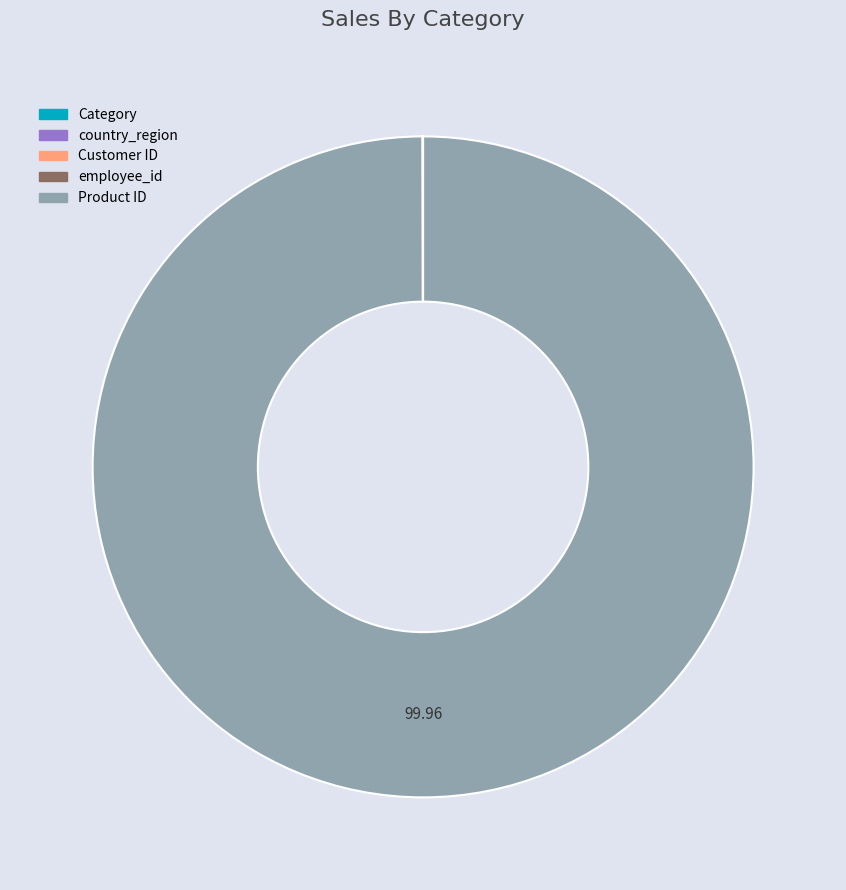

Which category has the biggest portion of the pie?

Product ID